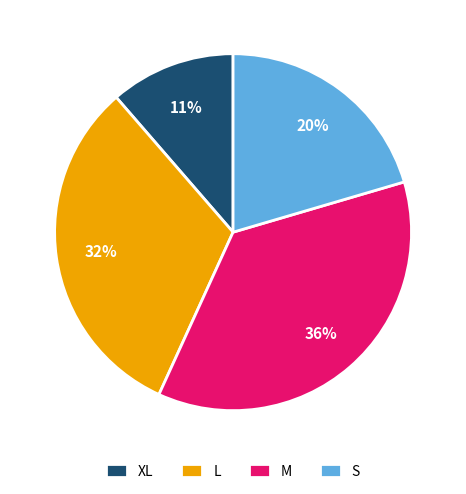

Which category has the biggest portion of the pie?

M